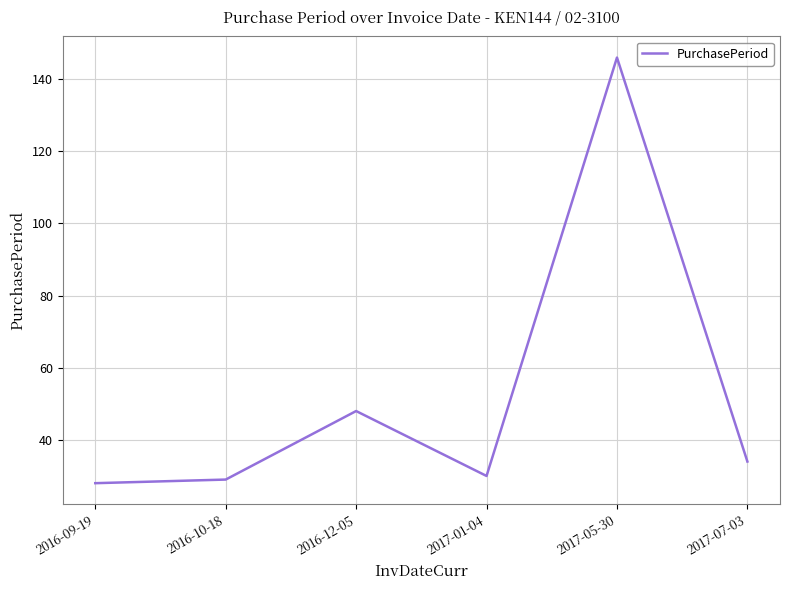

What is the approximate value at 2016-10-18, to the nearest 50?

50